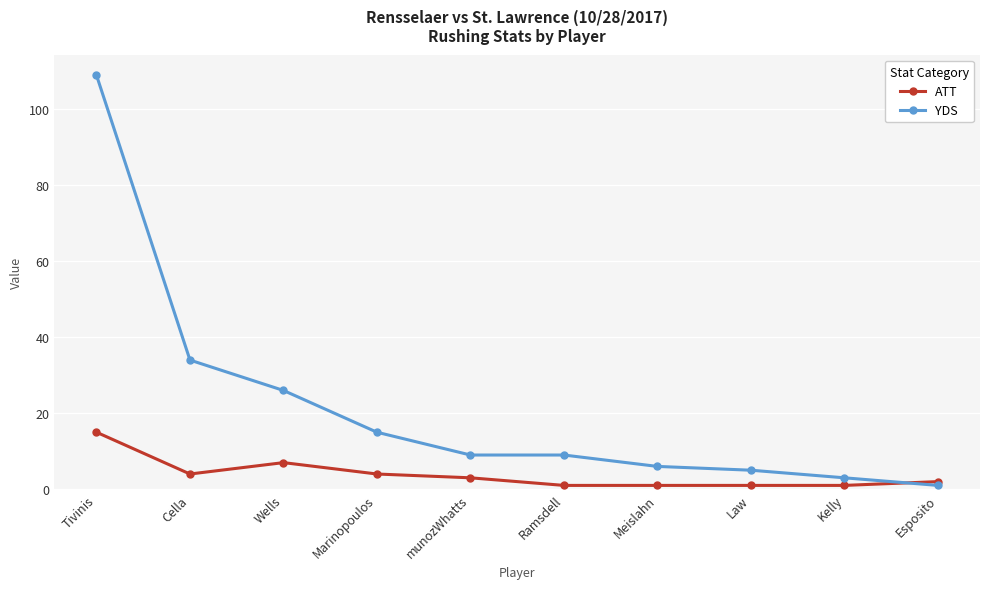

Reading right to left, extract all data points from this chart.

ATT: Esposito=2	Kelly=1	Law=1	Meislahn=1	Ramsdell=1	munozWhatts=3	Marinopoulos=4	Wells=7	Cella=4	Tivinis=15
YDS: Esposito=1	Kelly=3	Law=5	Meislahn=6	Ramsdell=9	munozWhatts=9	Marinopoulos=15	Wells=26	Cella=34	Tivinis=109